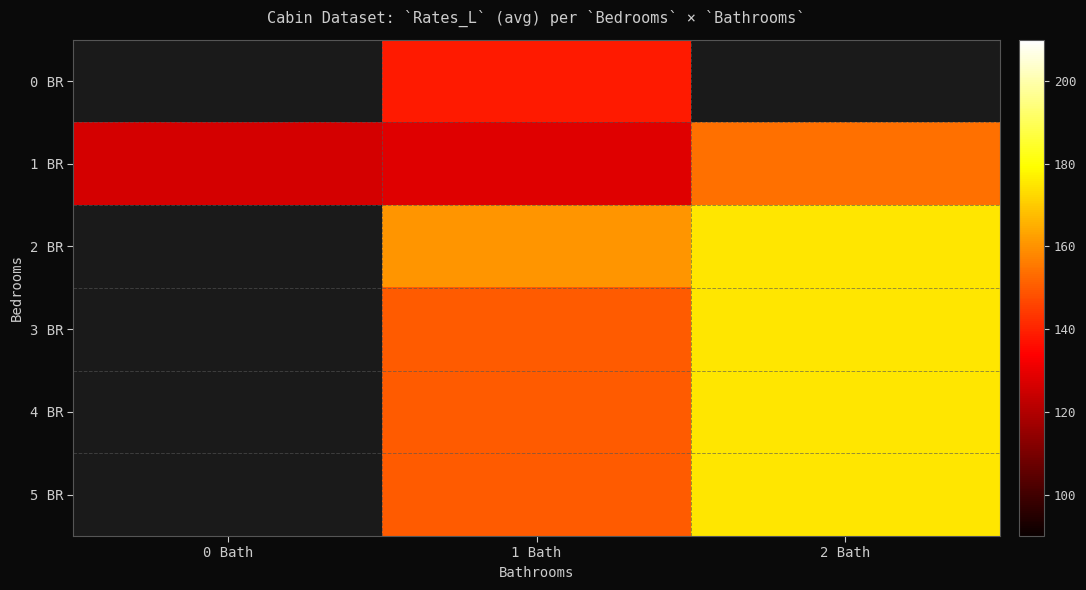

How many values in the 0 BR series exceed 138?

1